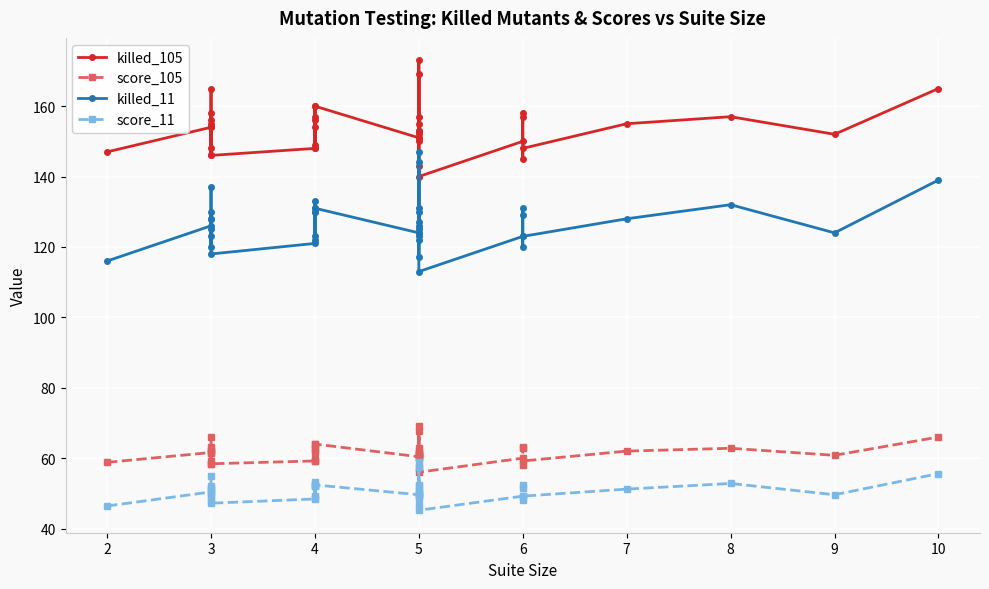

Between 2 and 3, which series saw the biggest shift?

killed_11